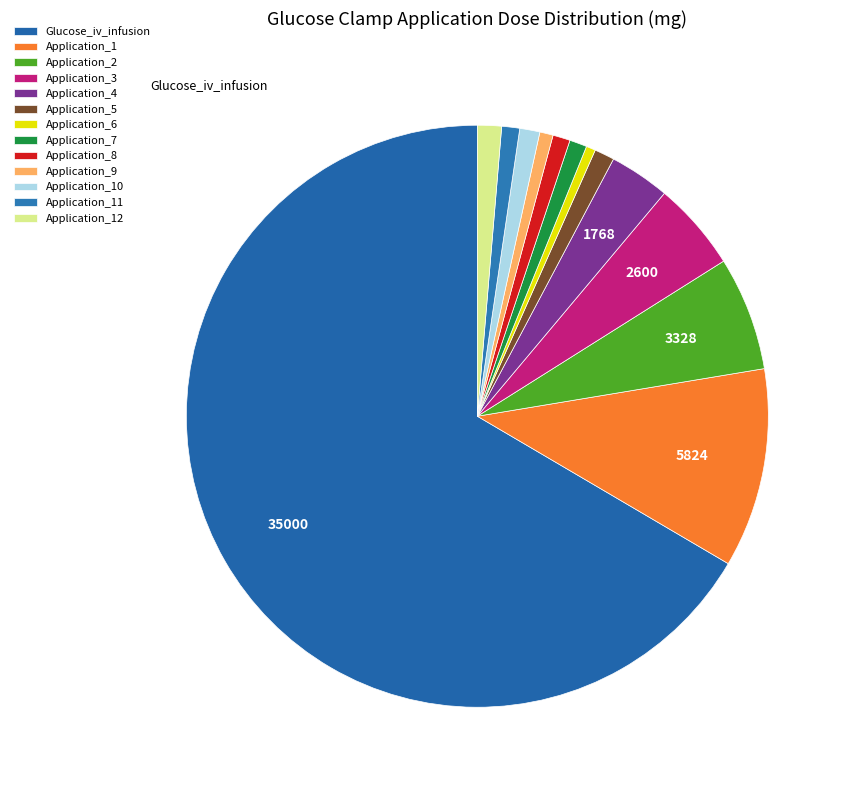

How many slices are in this pie chart?

13